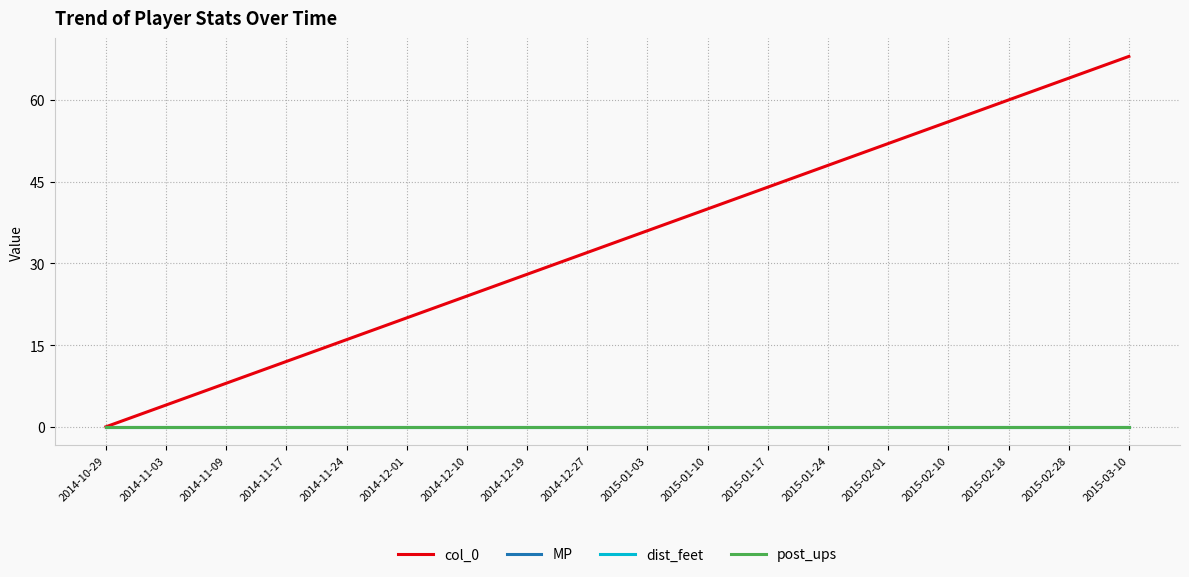

Does the chart have visible grid lines?

Yes